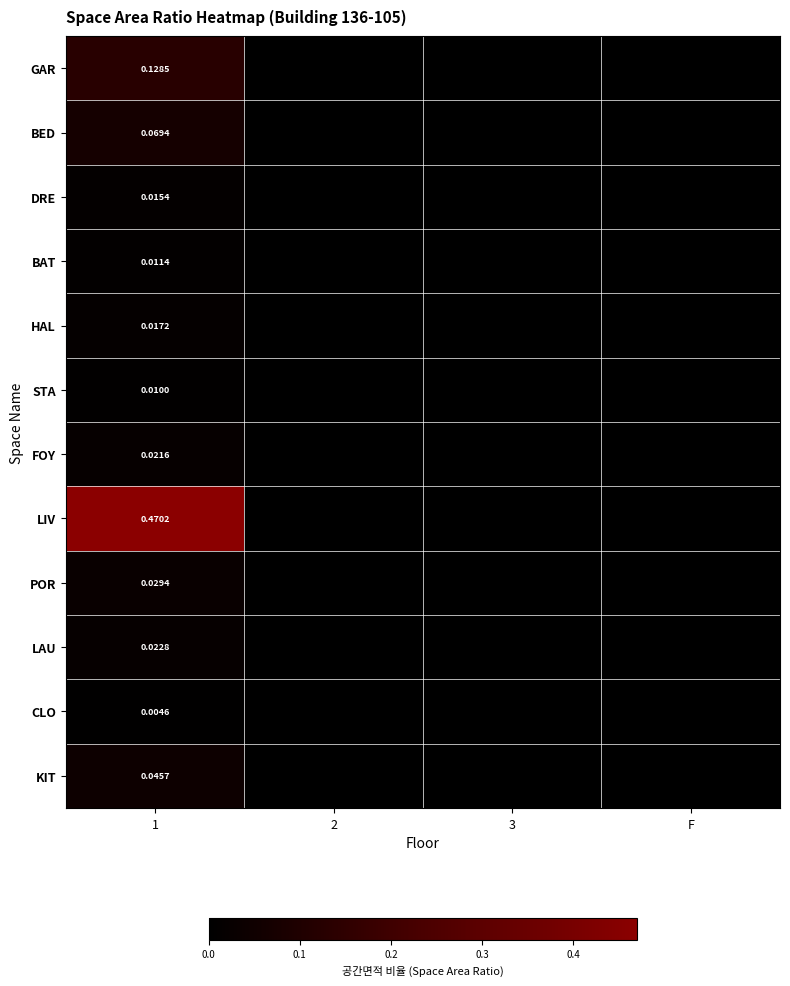

Is the value of LIV at 1 greater than the value of POR at 1?

Yes